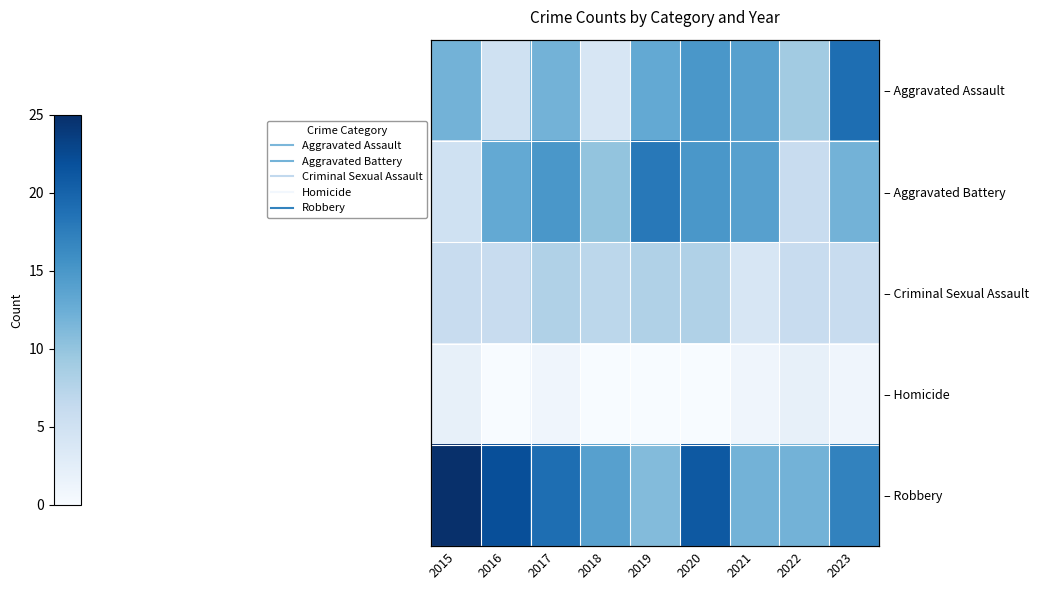

How many data points in – Aggravated Assault are less than 12?

3